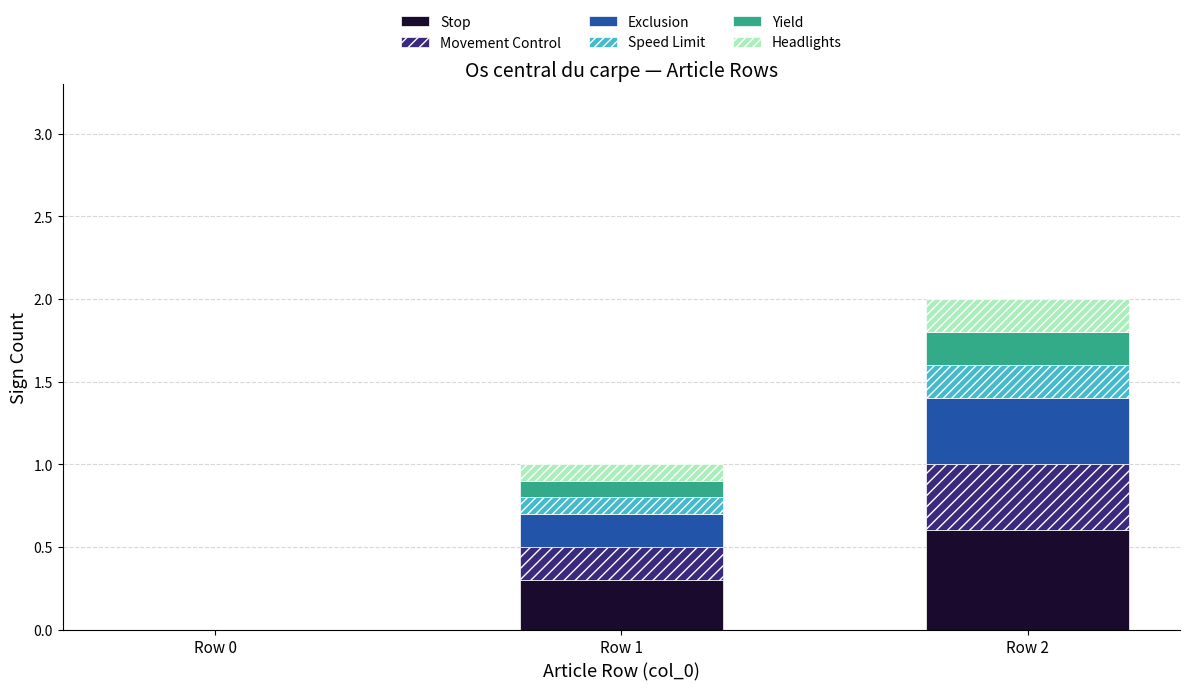

Reading right to left, what are the values for Stop?

Row 2=0.6	Row 1=0.3	Row 0=0.0